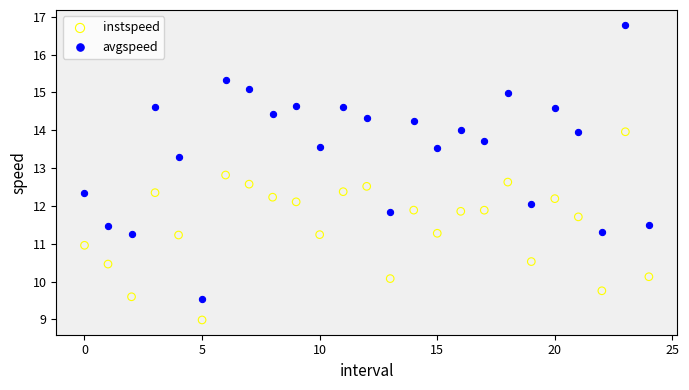

Which series contains the lowest Y value?

instspeed